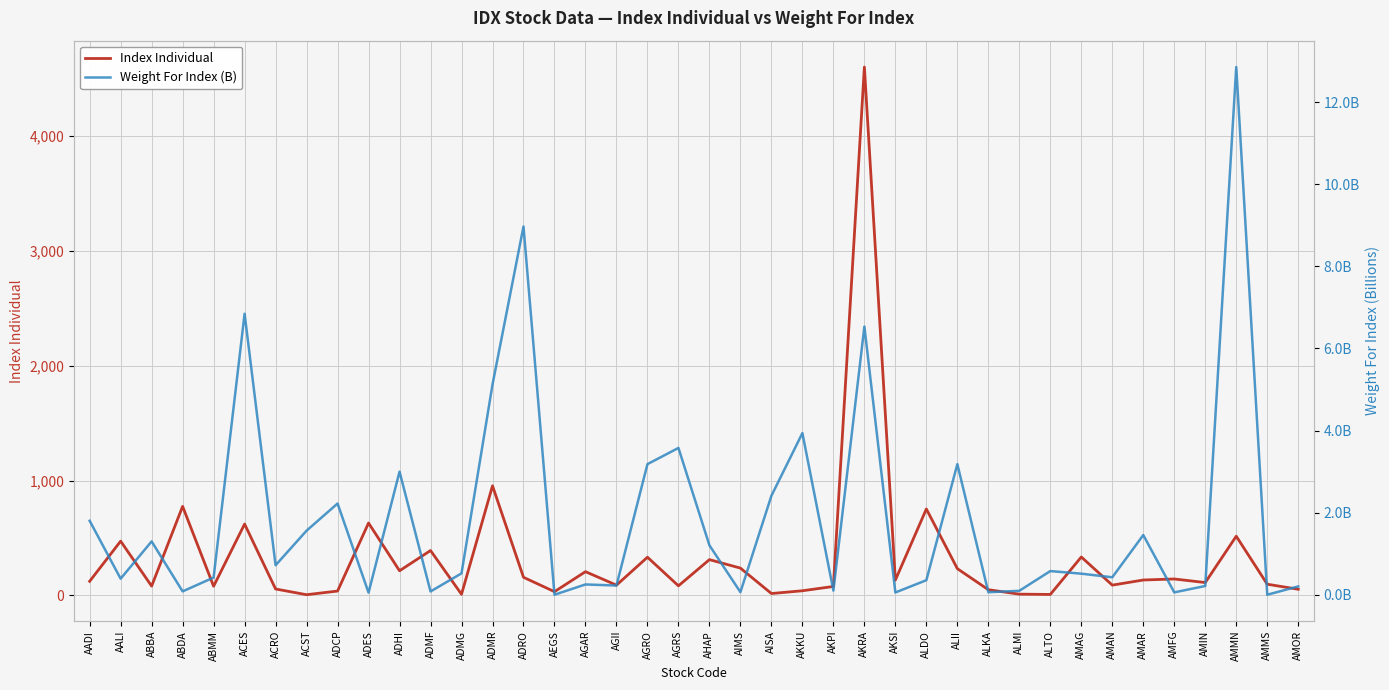

List the series in order of their peak value, highest first.

Index Individual, Weight For Index (B)